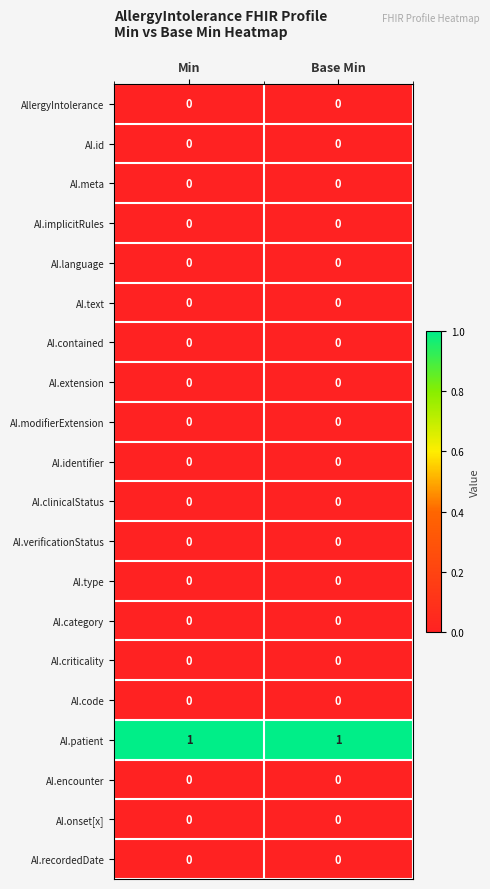

Is it true that AI.code equals 0 at Base Min?

True